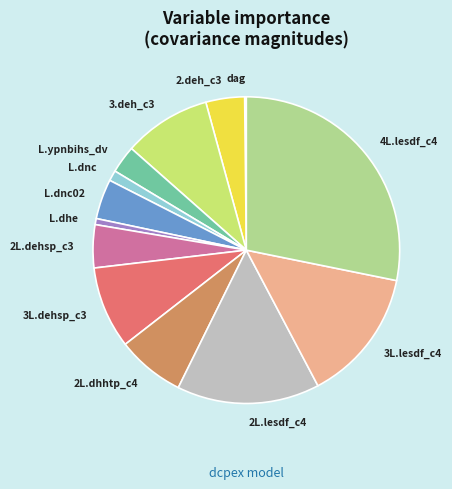

Is there any slice that represents more than half of the pie?

No